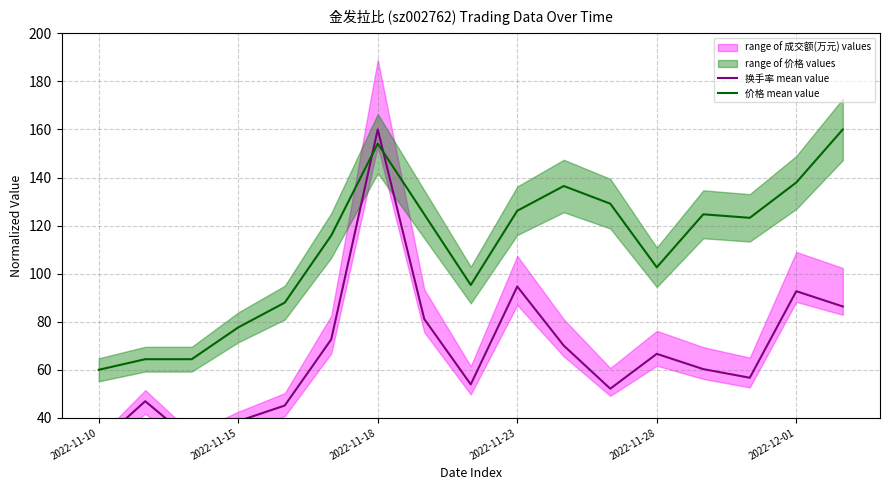

What is the minimum value for 价格 mean value?

60.0